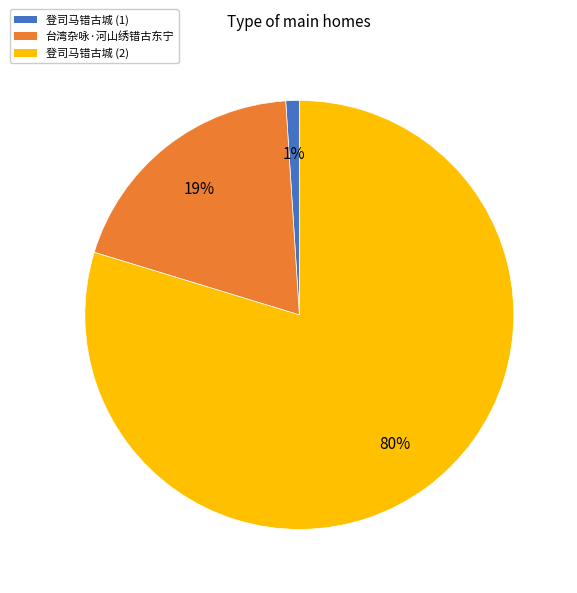

To the nearest percent, what is the average slice percentage?

33%